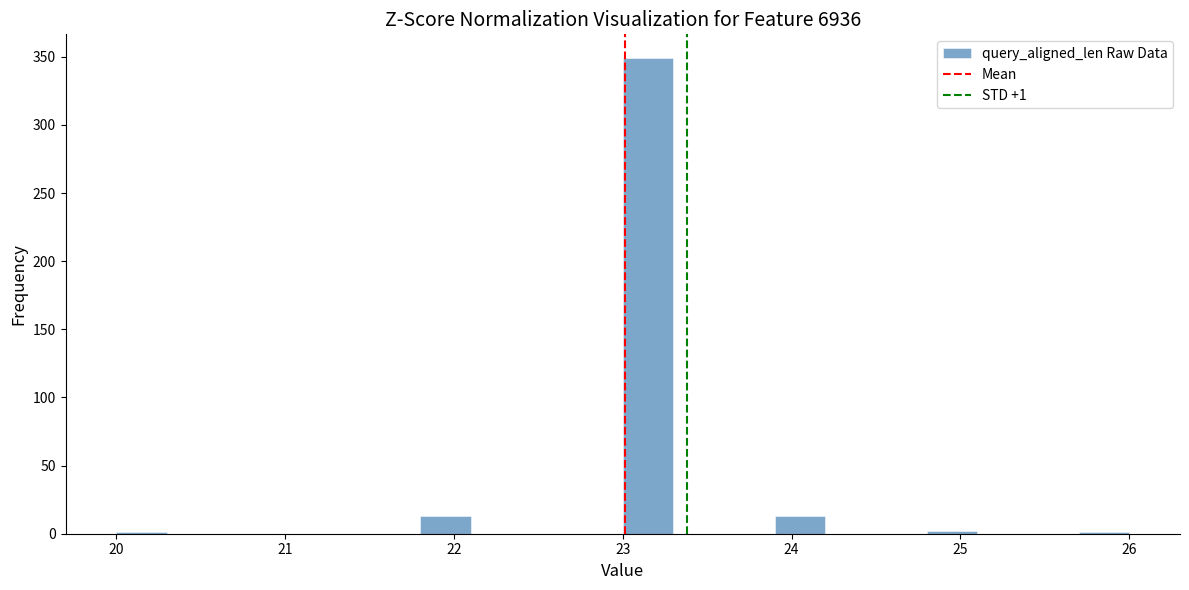

Around what value on the x-axis is the tallest bar? Give the approximate position of its centre, as read against the axis.

23.2